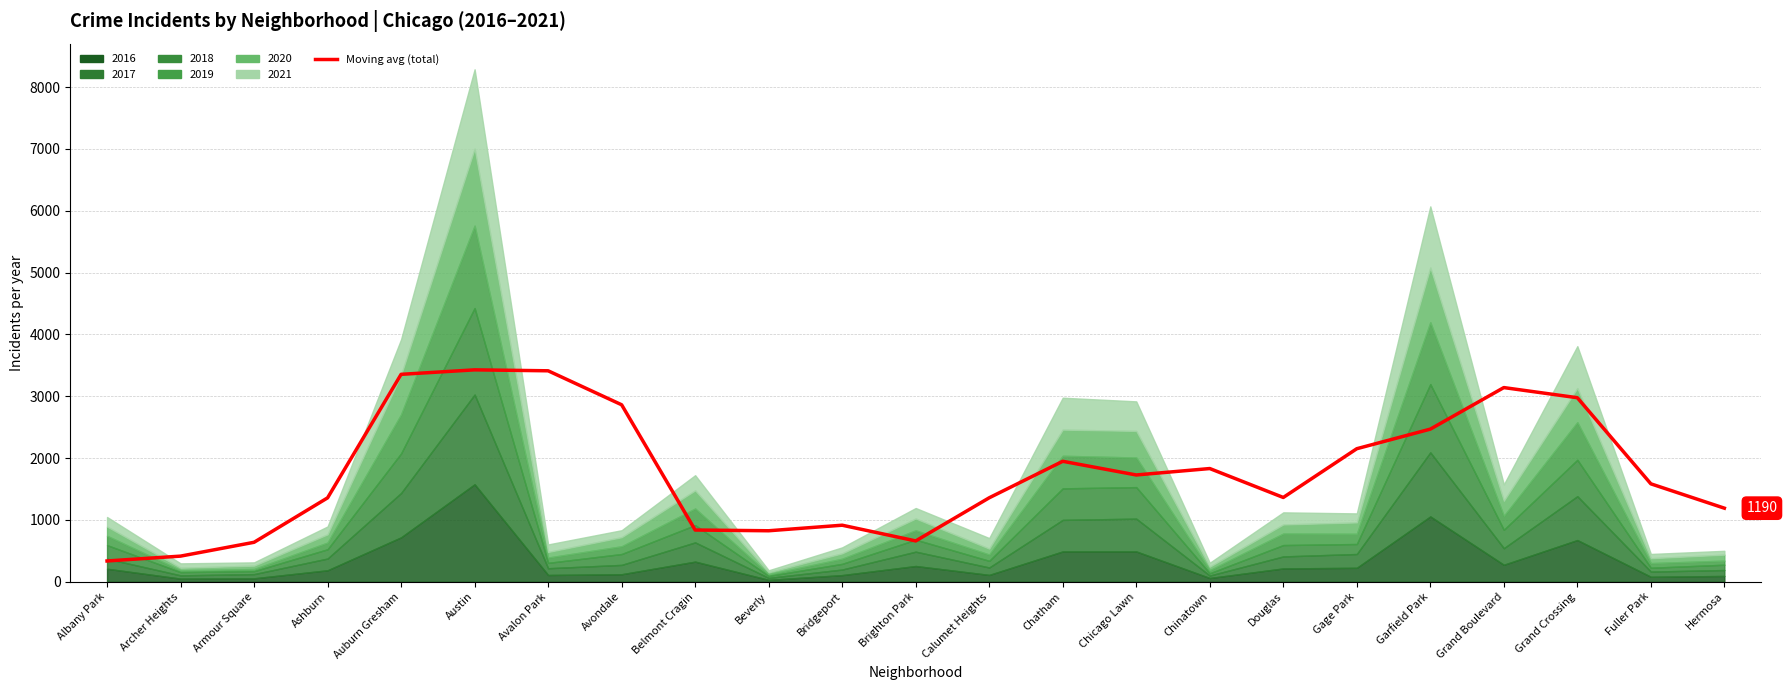

Reading right to left, extract all data points from this chart.

1190.5	1584.2	2977.0	3141.0	2469.0	2152.2	1363.8	1831.5	1727.5	1948.8	1358.5	660.8	915.0	825.2	837.0	2862.8	3412.5	3427.8	3355.2	1357.5	638.8	415.0	336.5